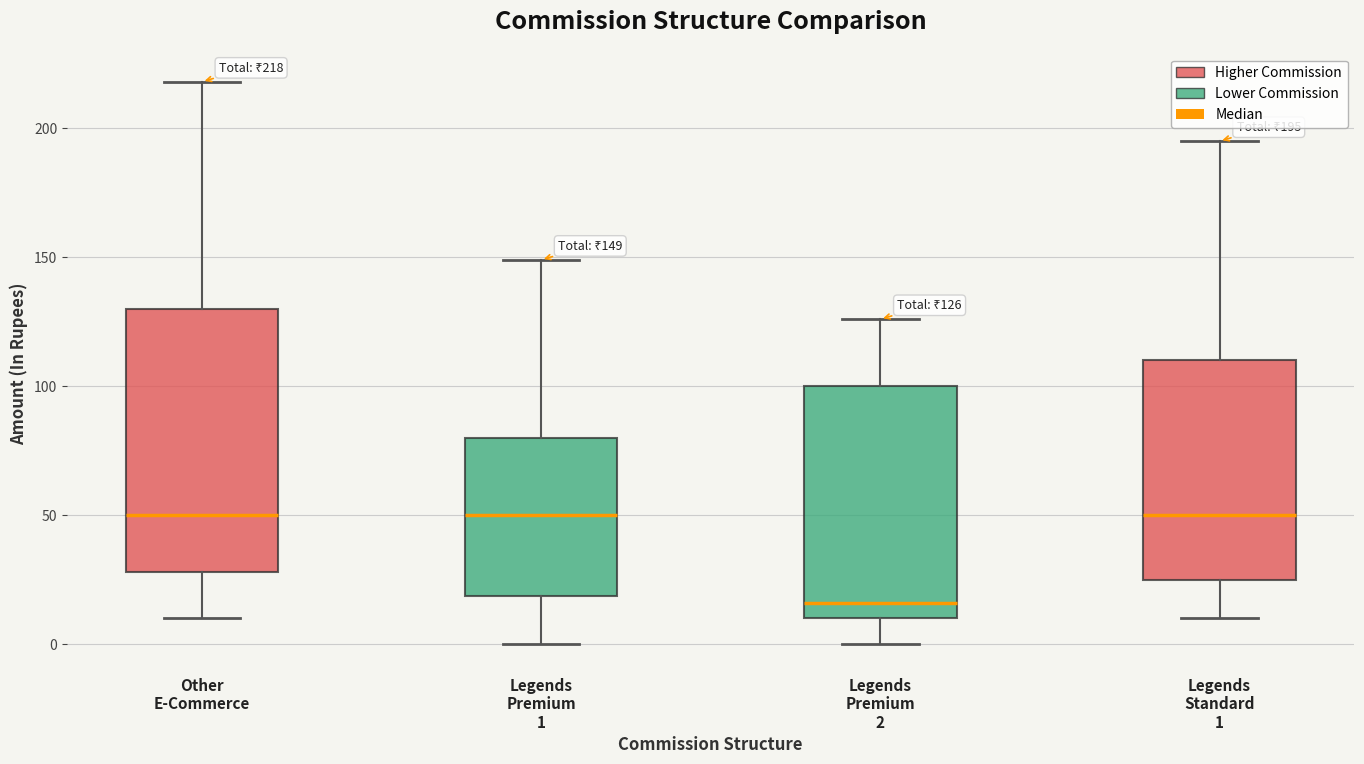

Which box is the tallest, from its lower edge to its upper edge?

Other E-Commerce